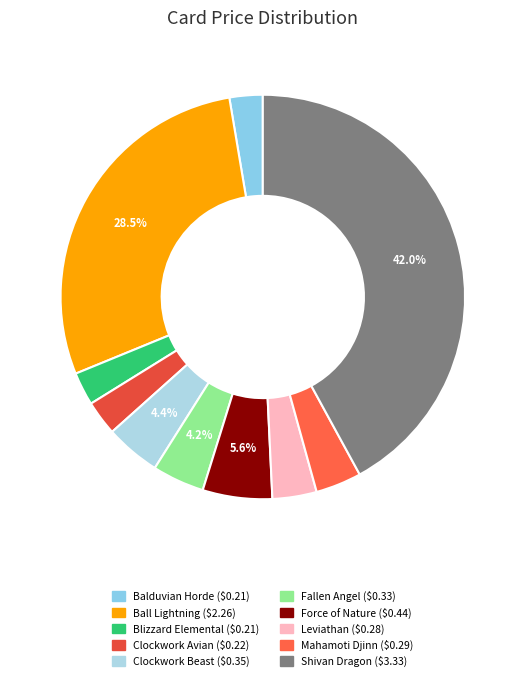

To the nearest percent, what is the difference between the largest and smallest slice percentages?

39%